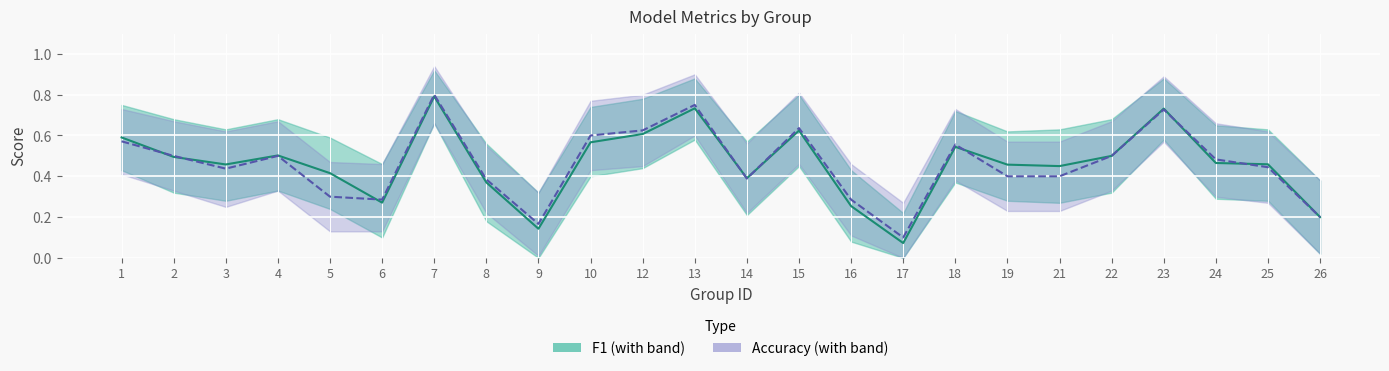

True or false: f1 and accuracy intersect in this chart.

True